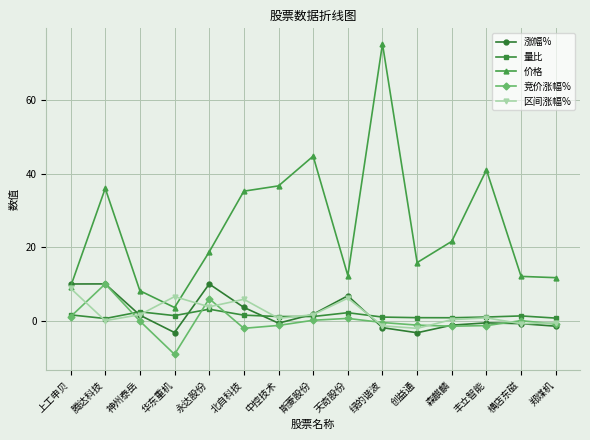

What is the total value across all series at 斯菱股份?

49.4